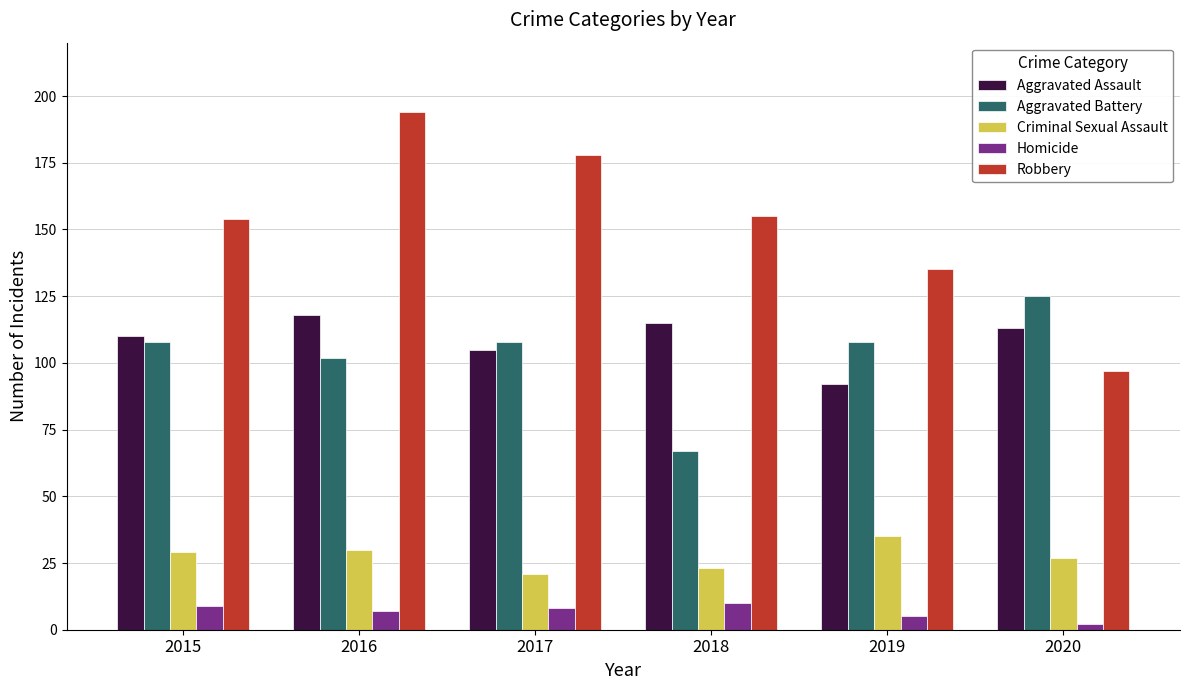

Reading left to right, what are all the values shown in this chart?

Aggravated Assault: 2015=110	2016=118	2017=105	2018=115	2019=92	2020=113
Aggravated Battery: 2015=108	2016=102	2017=108	2018=67	2019=108	2020=125
Criminal Sexual Assault: 2015=29	2016=30	2017=21	2018=23	2019=35	2020=27
Homicide: 2015=9	2016=7	2017=8	2018=10	2019=5	2020=2
Robbery: 2015=154	2016=194	2017=178	2018=155	2019=135	2020=97